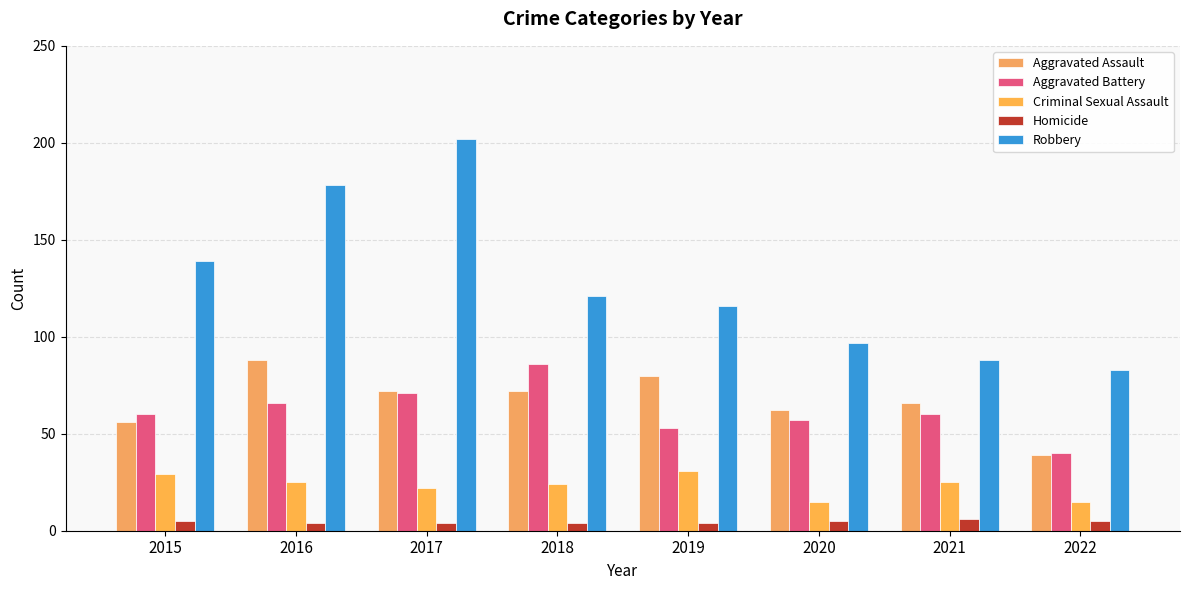

At which label is Robbery closest to 142?

2015